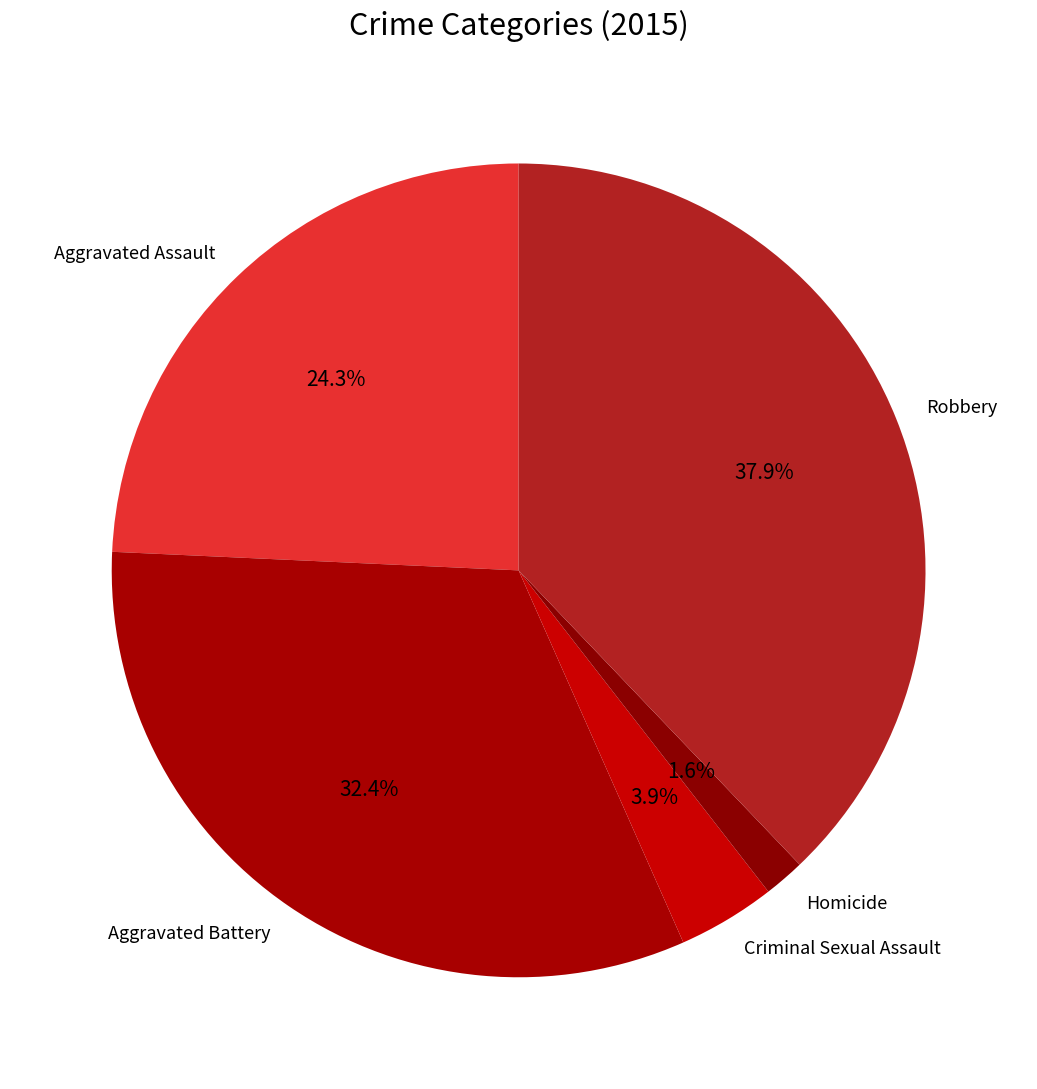

What portion of the pie excludes Aggravated Assault?

75.7%